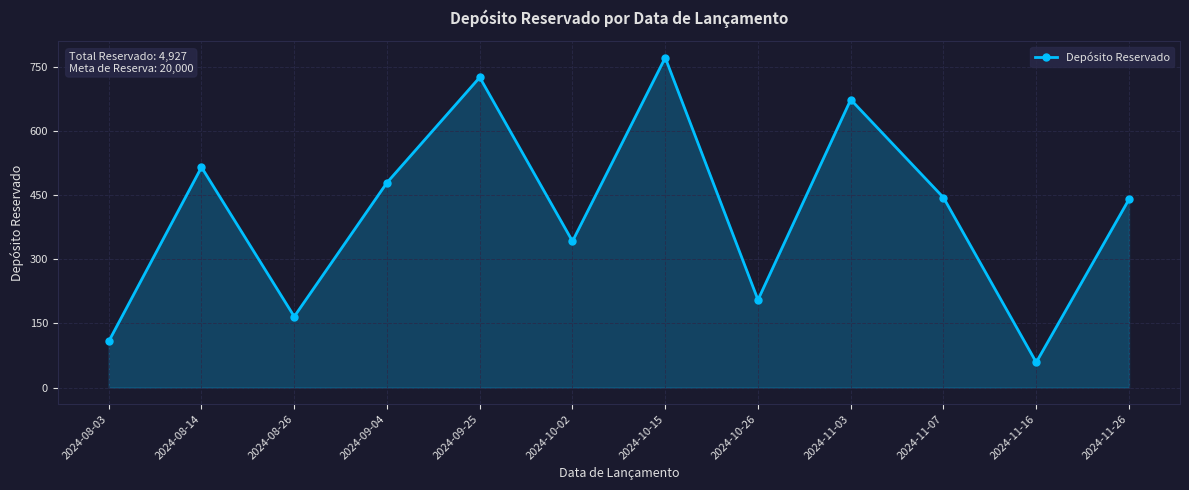

What is the sum of the values at 2024-11-16 and 2024-10-15?

830